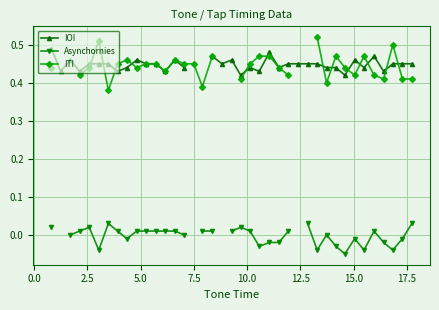

In IOI, how many points are lower than both neighbors (excluding endpoints)?

12